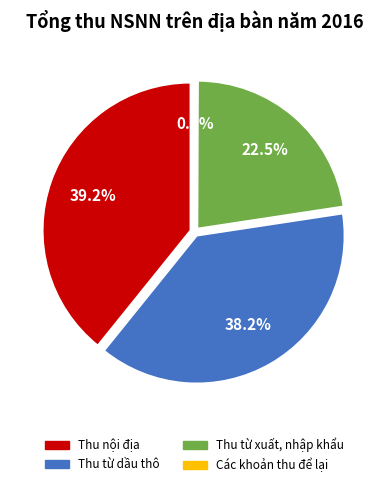

Does Các khoản thu để lại represent more than half of the total?

No